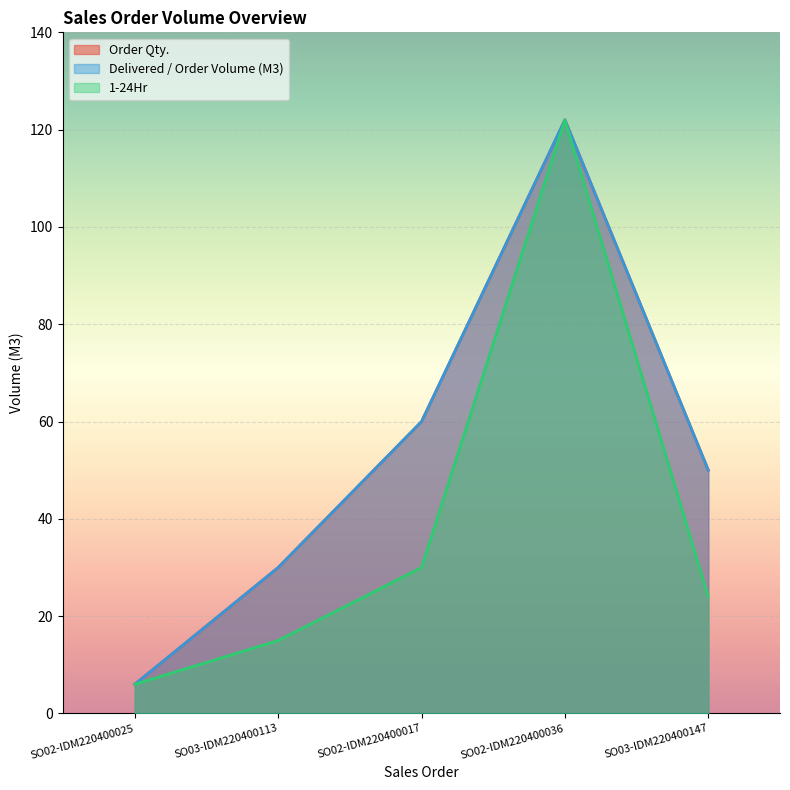

Is it true that Delivered / Order Volume (M3) equals 60 at SO02-IDM220400036?

False